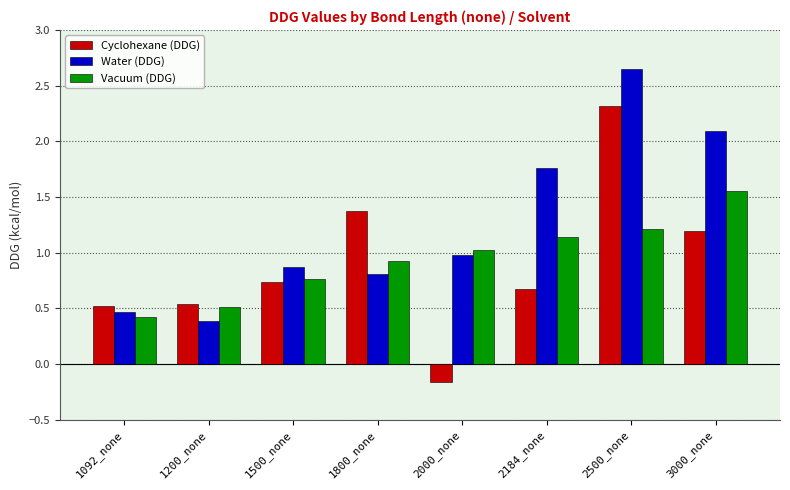

How many bars are there in each group?

3